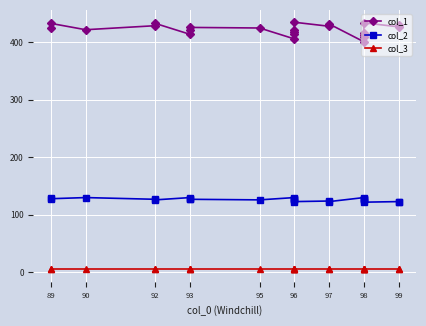

The value of col_1 at 92 is 715. True or false?

False